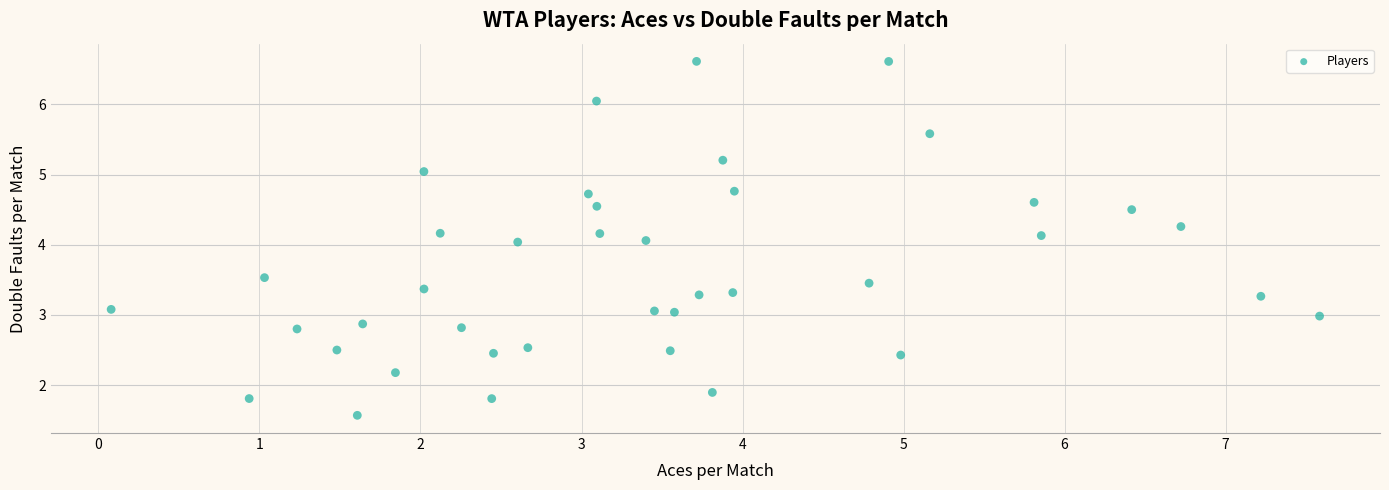

What is the range of X values (max minus min)?

7.5